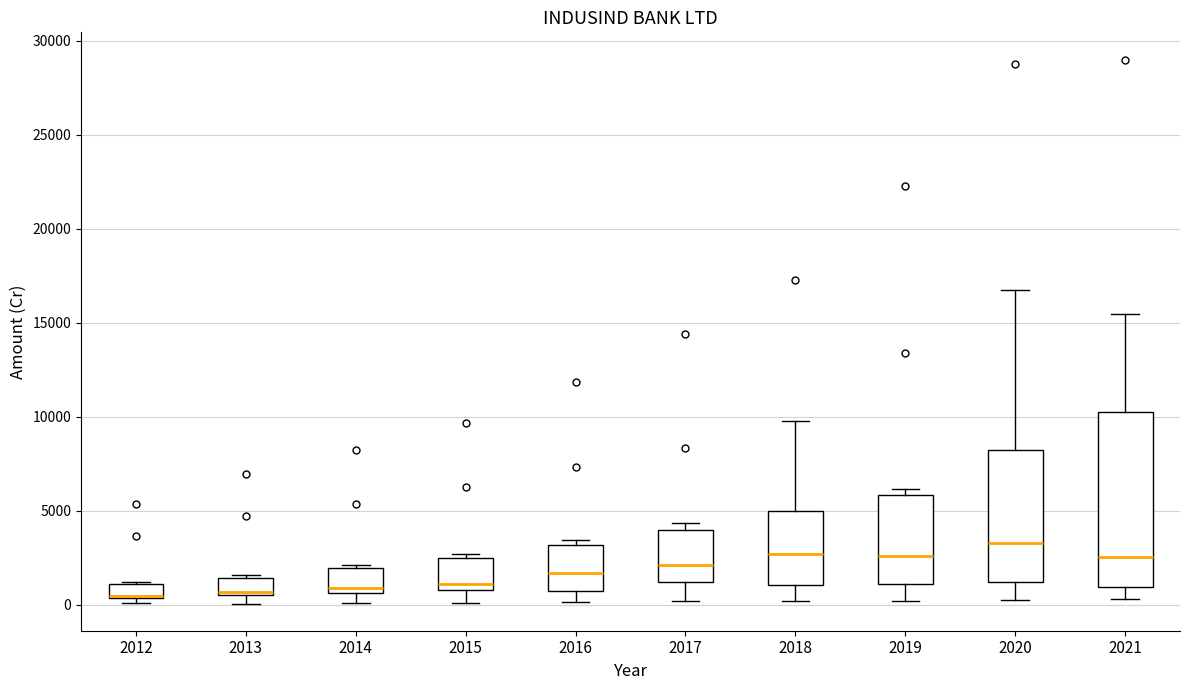

Comparing the boxes themselves (not the whiskers), which one is the tallest?

2021